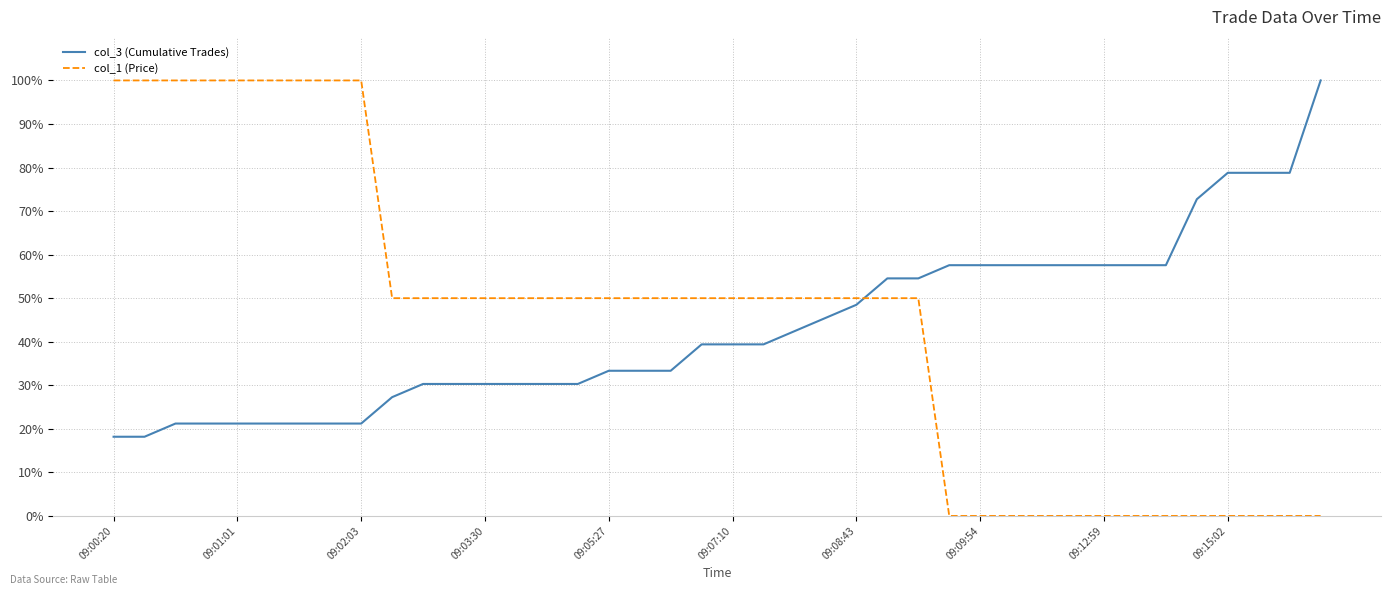

Which series has the widest spread of values?

col_1 (Price)